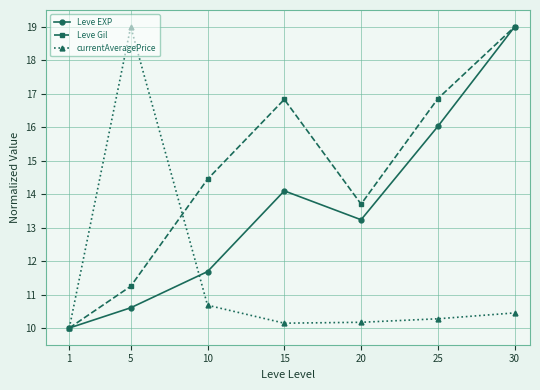

How many interior local valleys does the Leve Gil series have?

1